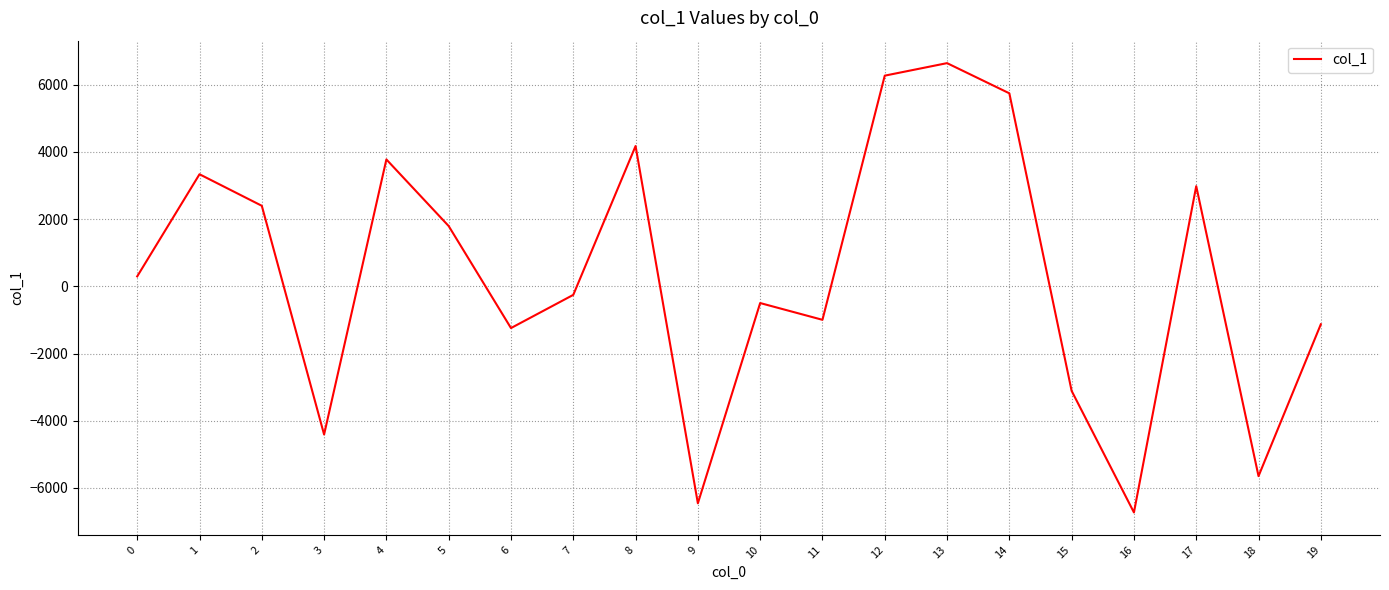

Reading left to right, list all the values displayed in this chart.

0=296.0	1=3336.9	2=2398.2	3=-4411.7	4=3777.7	5=1794.6	6=-1242.6	7=-254.3	8=4176.9	9=-6459.4	10=-497.7	11=-996.9	12=6272.2	13=6645.0	14=5746.6	15=-3112.9	16=-6731.5	17=2982.2	18=-5650.4	19=-1130.4